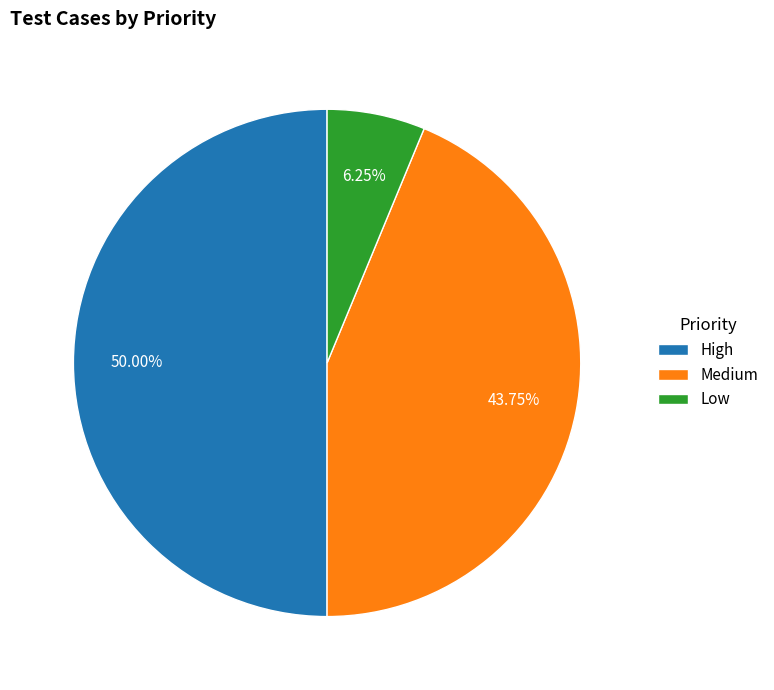

Rank the categories by value from highest to lowest.

High, Medium, Low